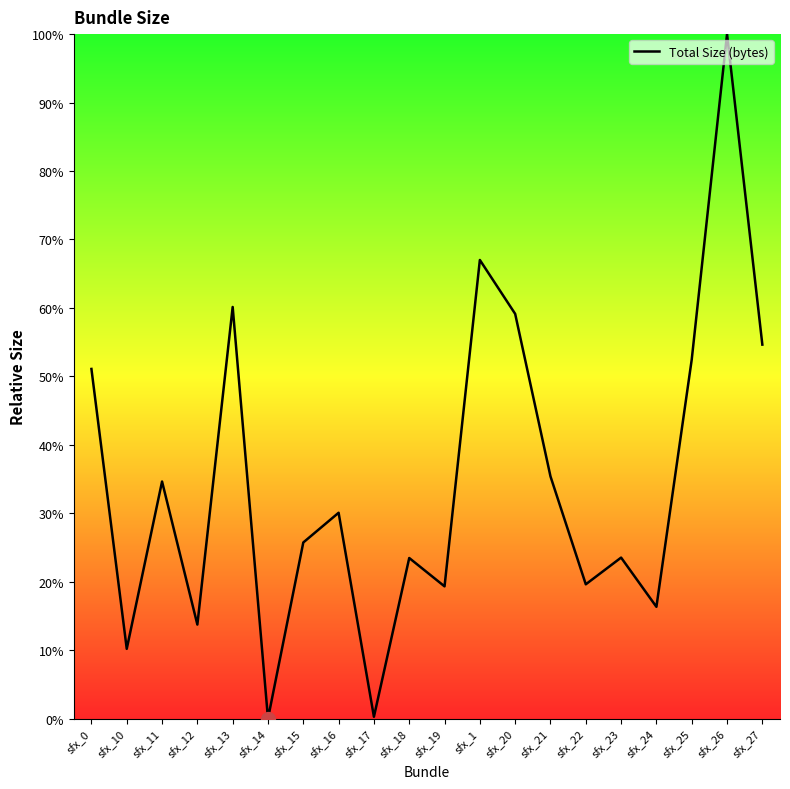

At which category does the chart reach its peak across all series?

sfx_26